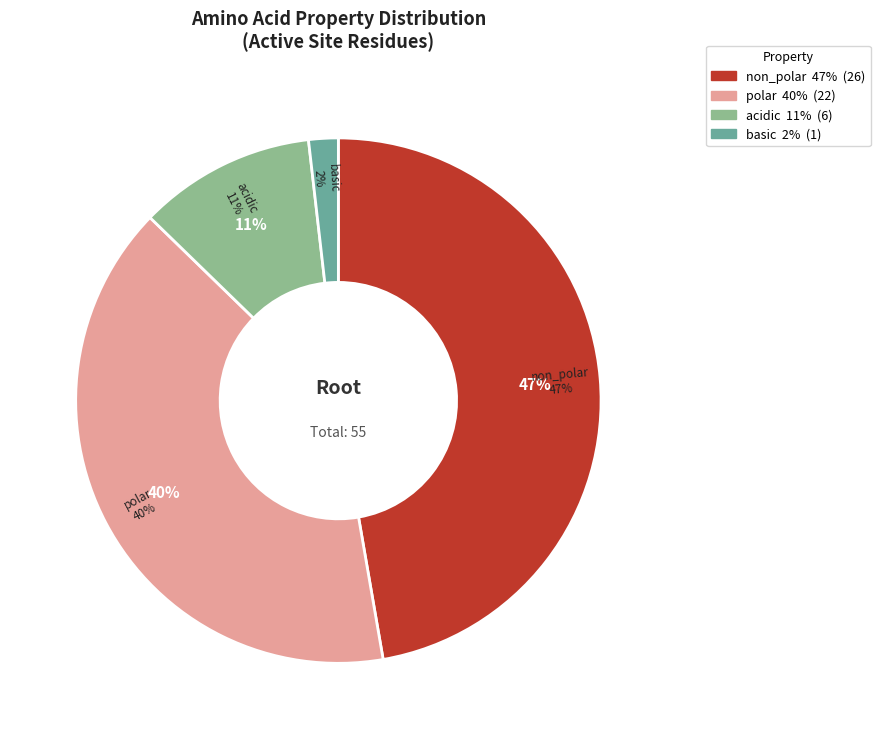

Which category has the biggest portion of the pie?

non_polar